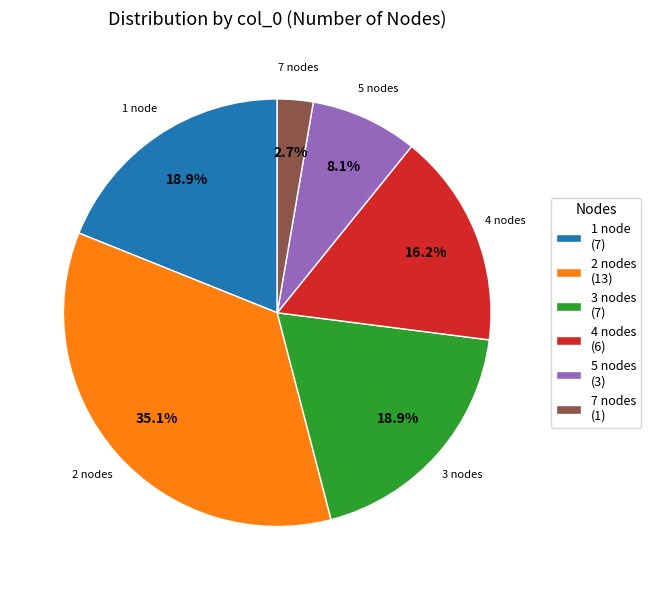

Is there any slice that represents more than half of the pie?

No